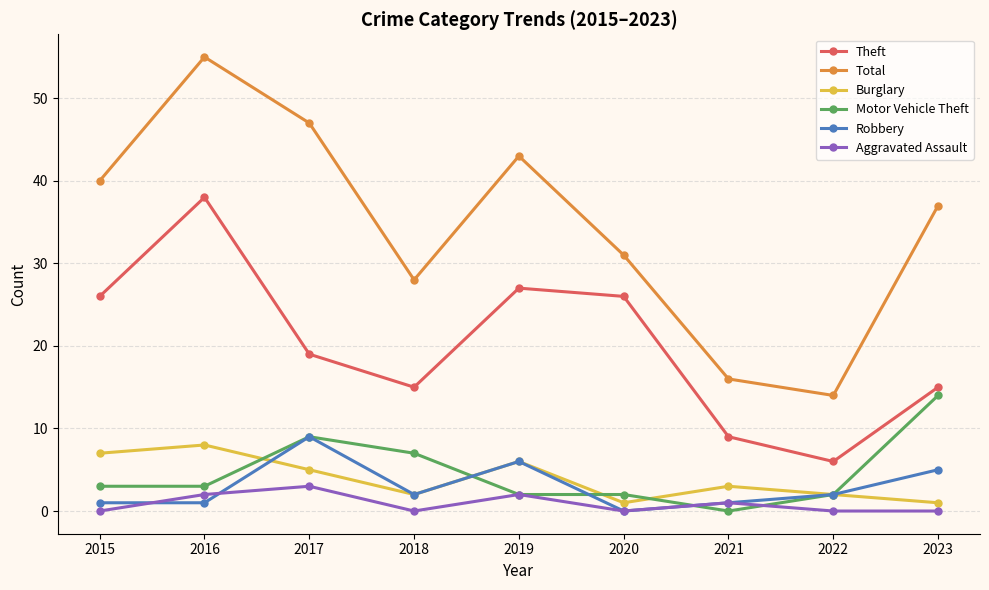

True or false: Aggravated Assault has more than 1 interior local peaks.

True